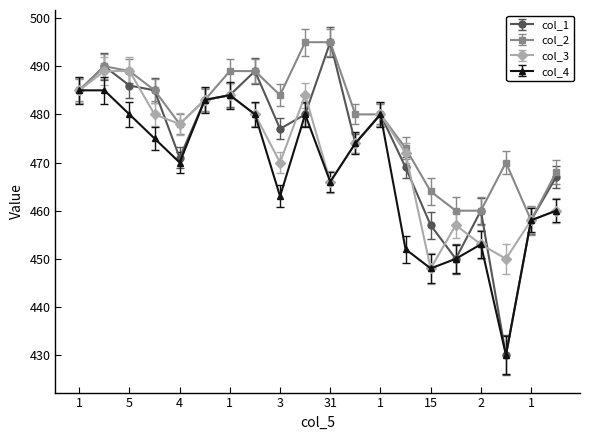

What is the value of the col_4 point at the 12th from the left?

474